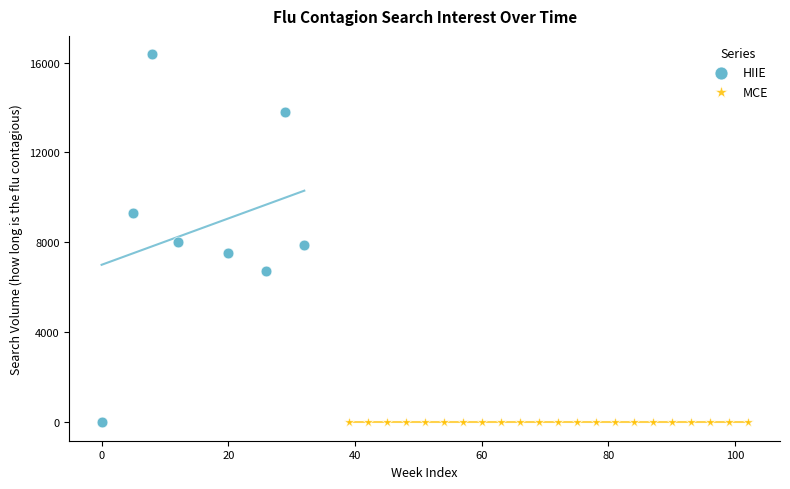

Which series contains the highest Y value?

HIIE